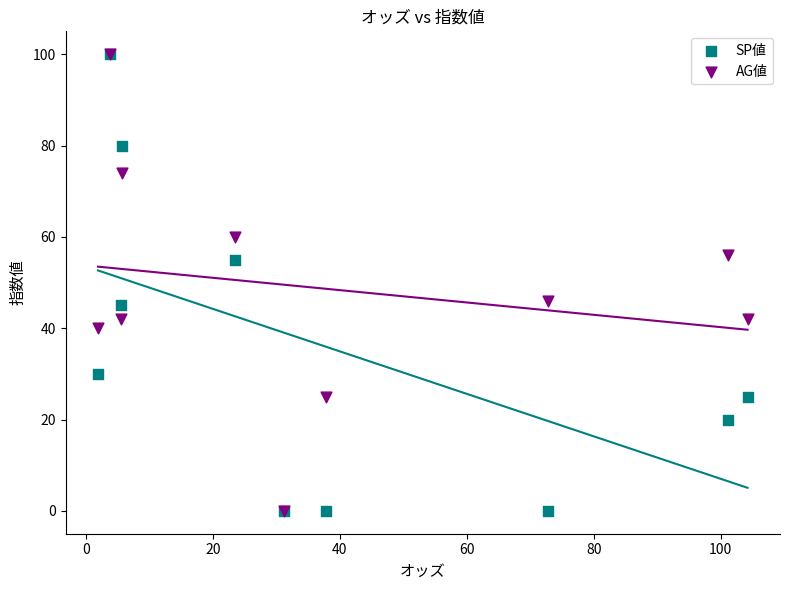

Which series has the widest spread of Y values?

SP値